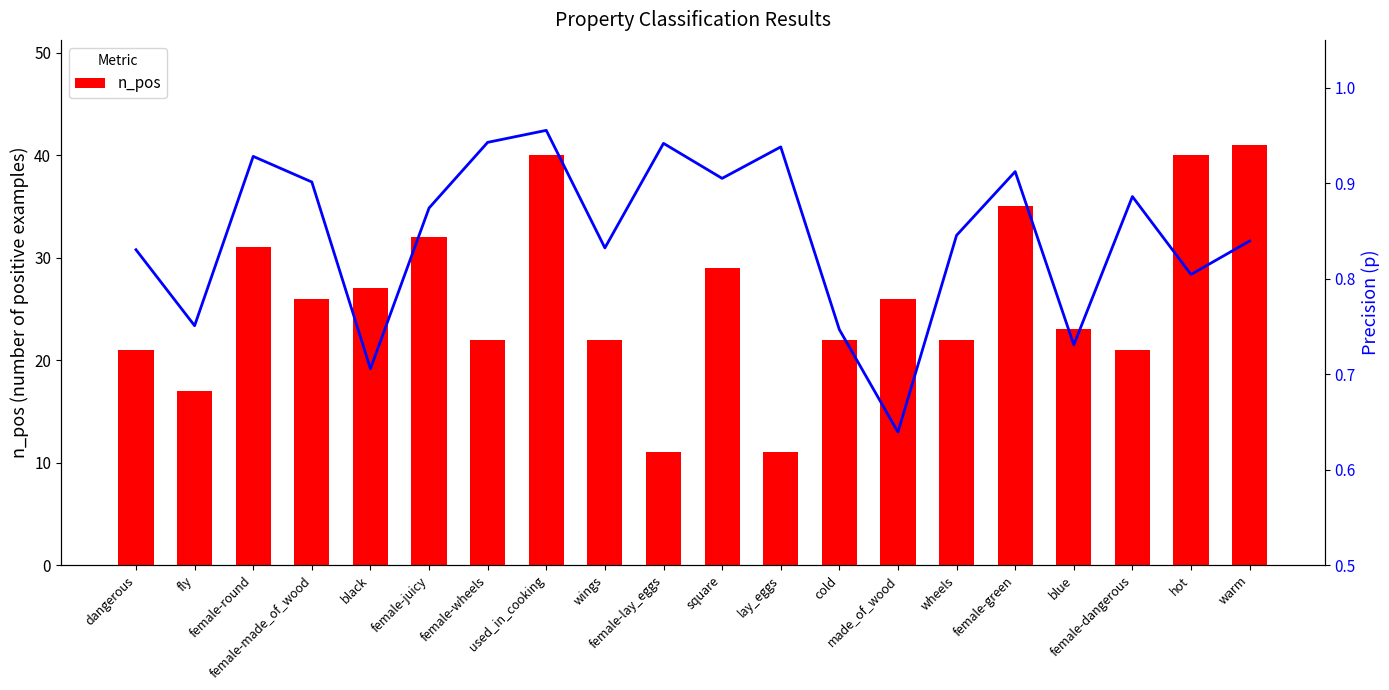

Reading right to left, extract all data points from this chart.

n_pos: 41.0	40.0	21.0	23.0	35.0	22.0	26.0	22.0	11.0	29.0	11.0	22.0	40.0	22.0	32.0	27.0	26.0	31.0	17.0	21.0
p (precision): 0.8	0.8	0.9	0.7	0.9	0.8	0.6	0.7	0.9	0.9	0.9	0.8	1.0	0.9	0.9	0.7	0.9	0.9	0.8	0.8